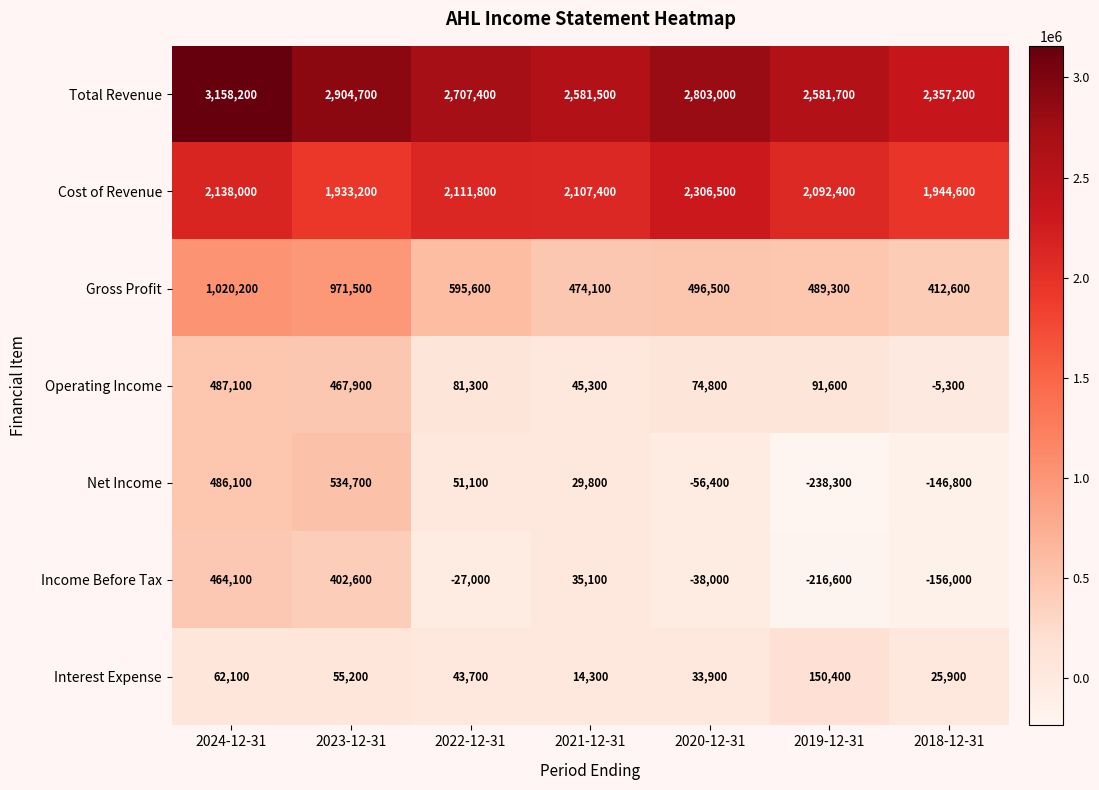

What is the greatest value displayed?

3158200